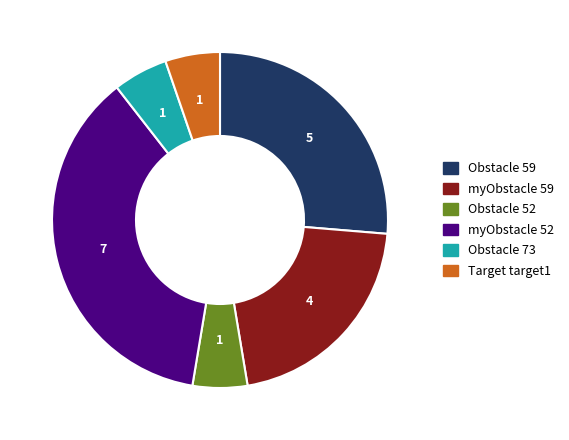

How many slices are in this pie chart?

6